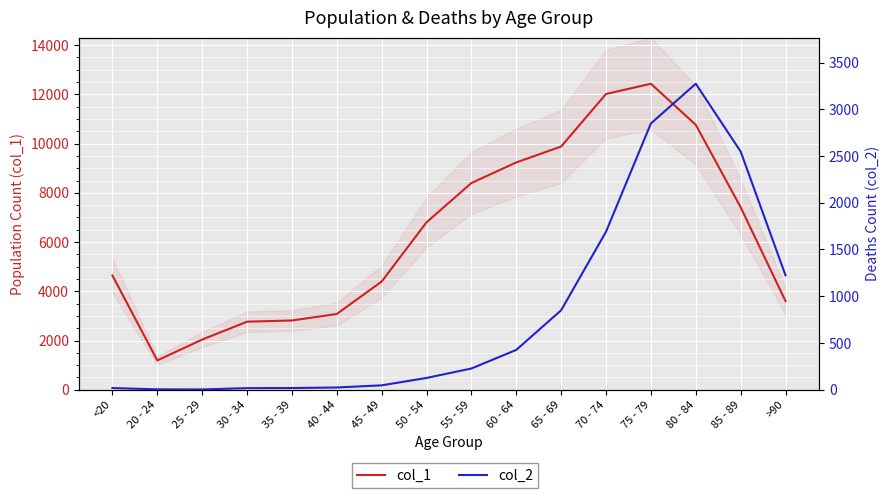

In col_2, how many points are higher than both neighbors (excluding endpoints)?

1